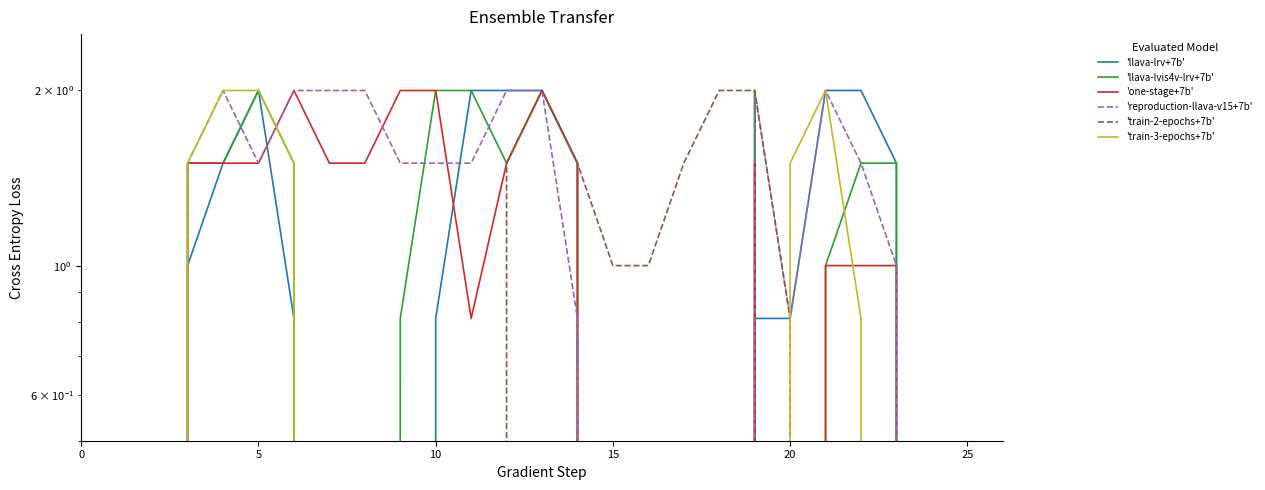

What is the difference between the 'one-stage+7b' values at 18 and 20?

1.5